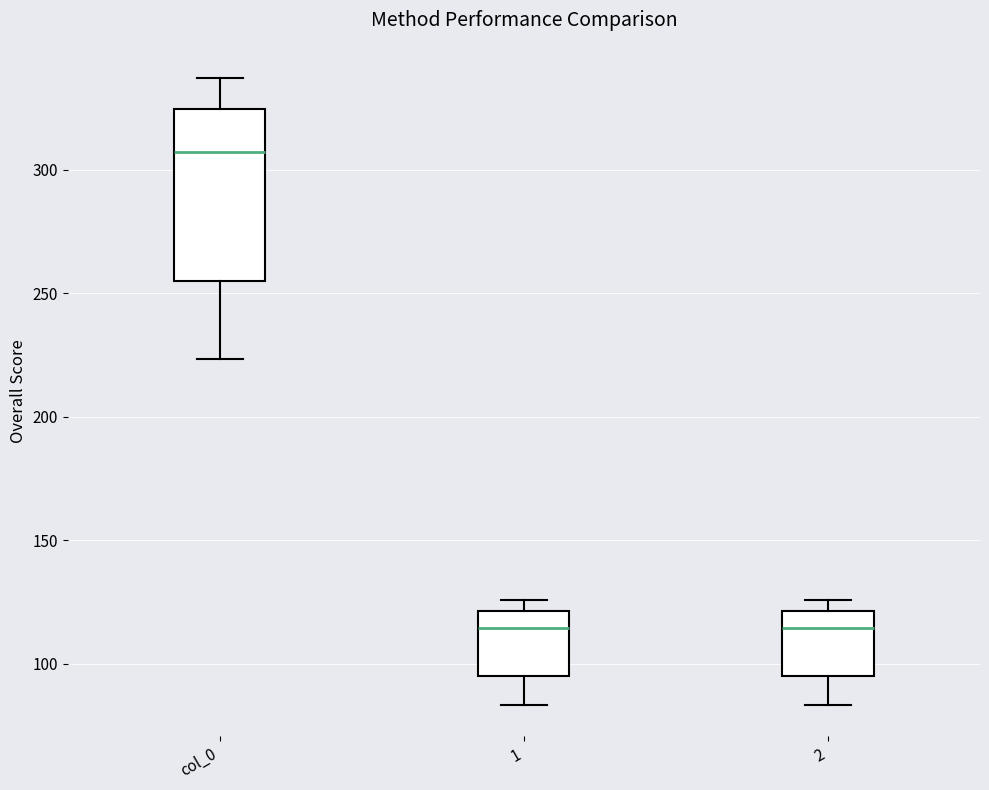

Comparing the boxes themselves (not the whiskers), which one is the tallest?

col_0